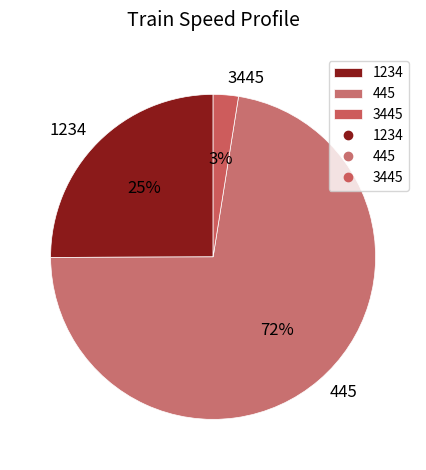

To the nearest percent, what percentage of the pie is 3445?

3%